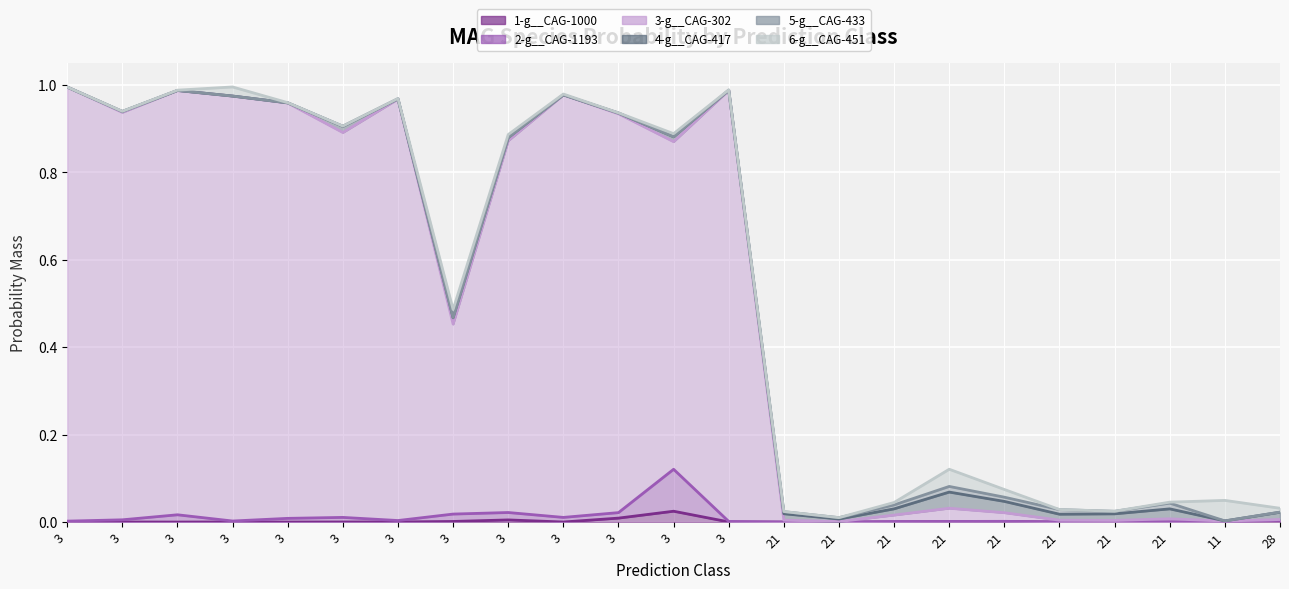

True or false: 2-g__CAG-1193 and 3-g__CAG-302 cross at least once.

False